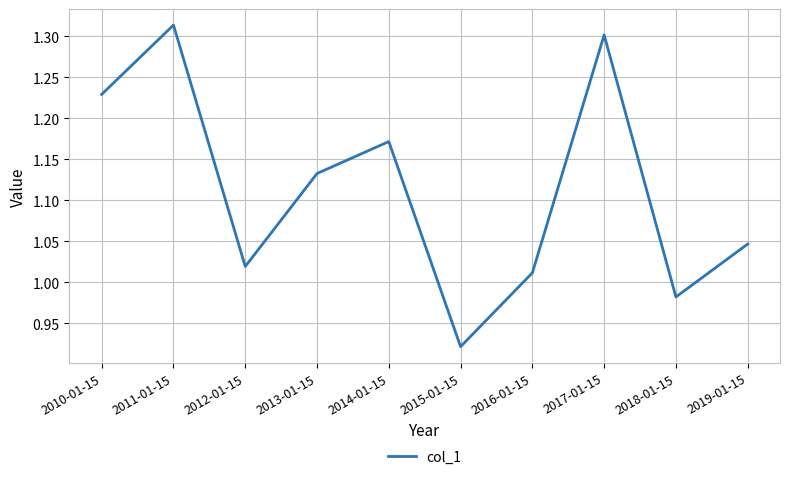

What position from the right is 2015-01-15?

5